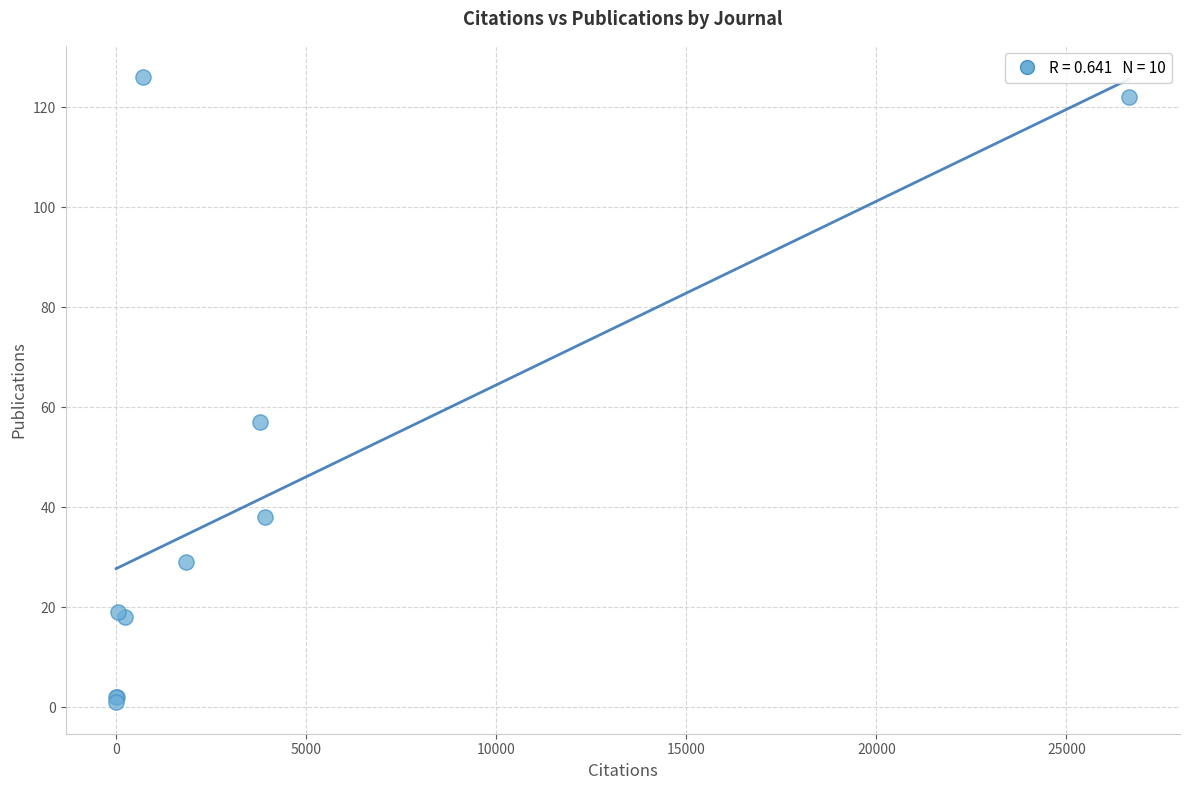

What Y value in the scatter plot is closest to 63?

57